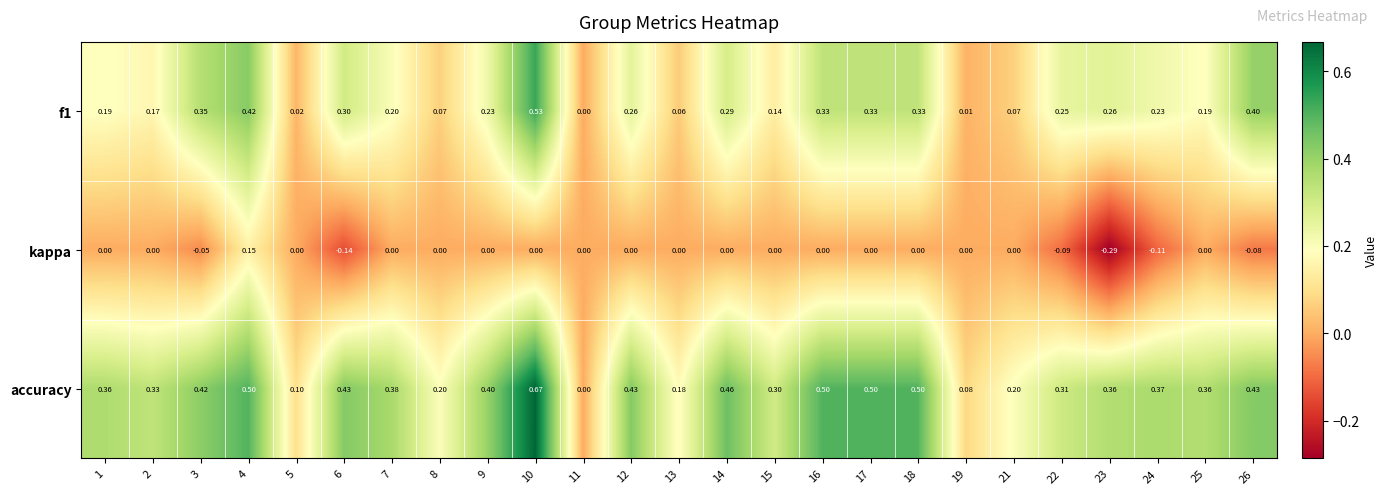

List the series in order of their peak value, lowest first.

kappa, f1, accuracy